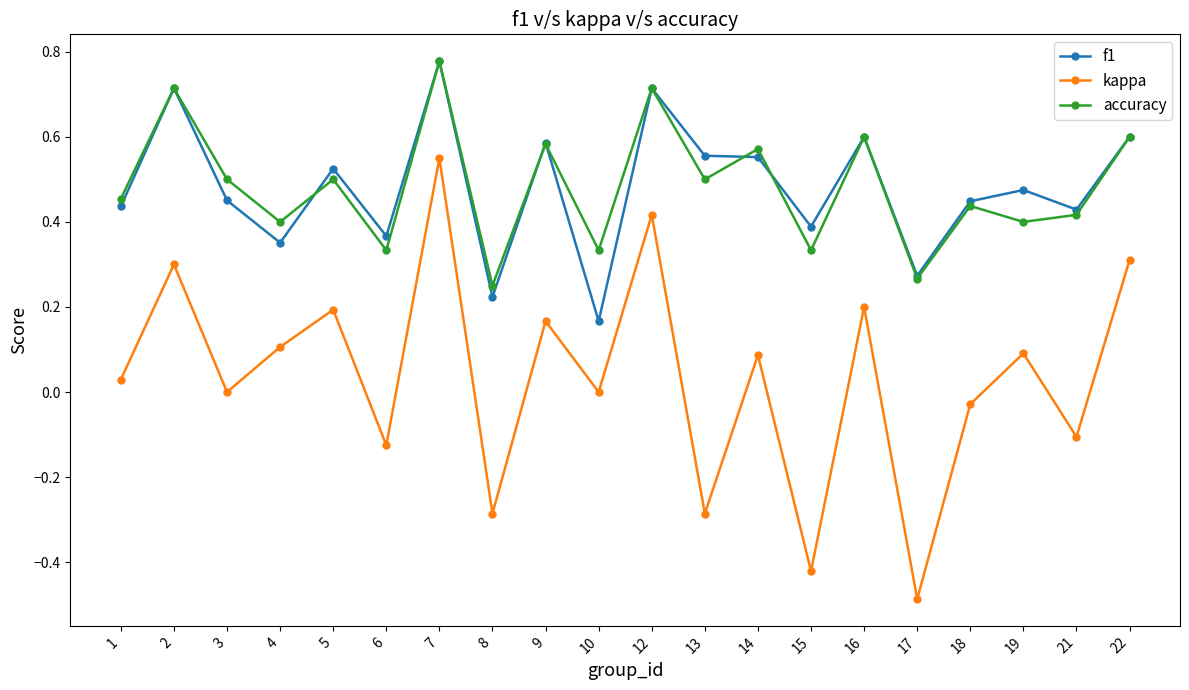

Which series has the largest range (max minus min)?

kappa